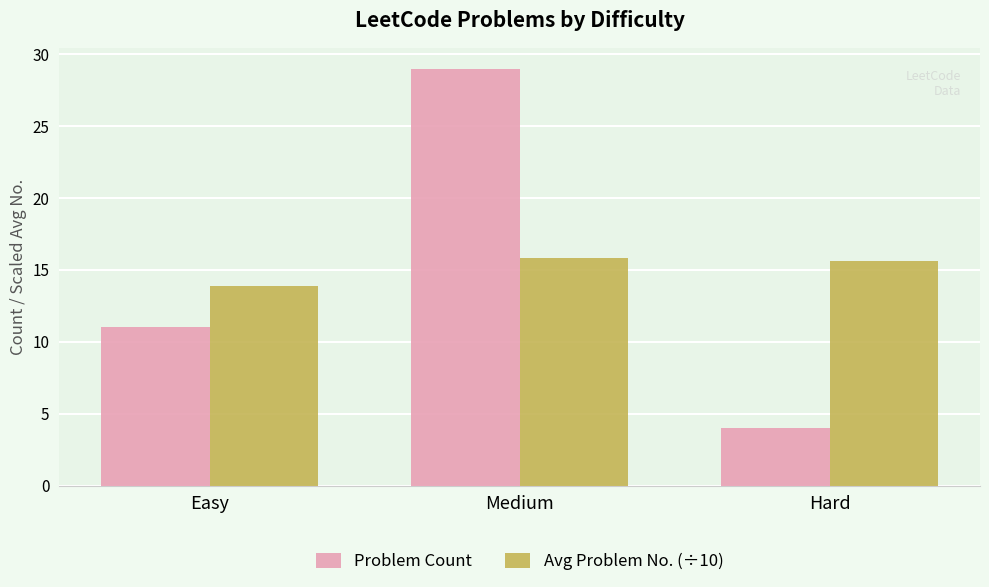

The value of Problem Count at Easy is 4.4. True or false?

False